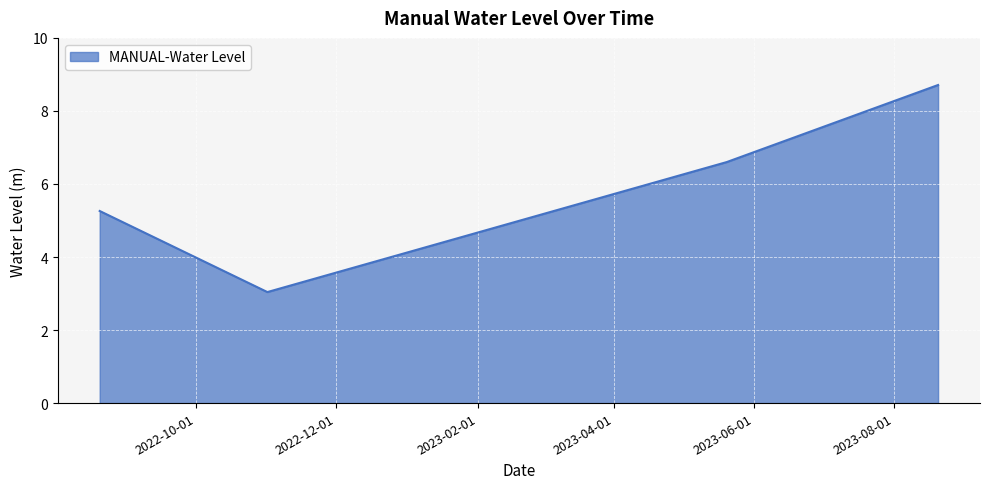

What is the sum of all values?

23.6